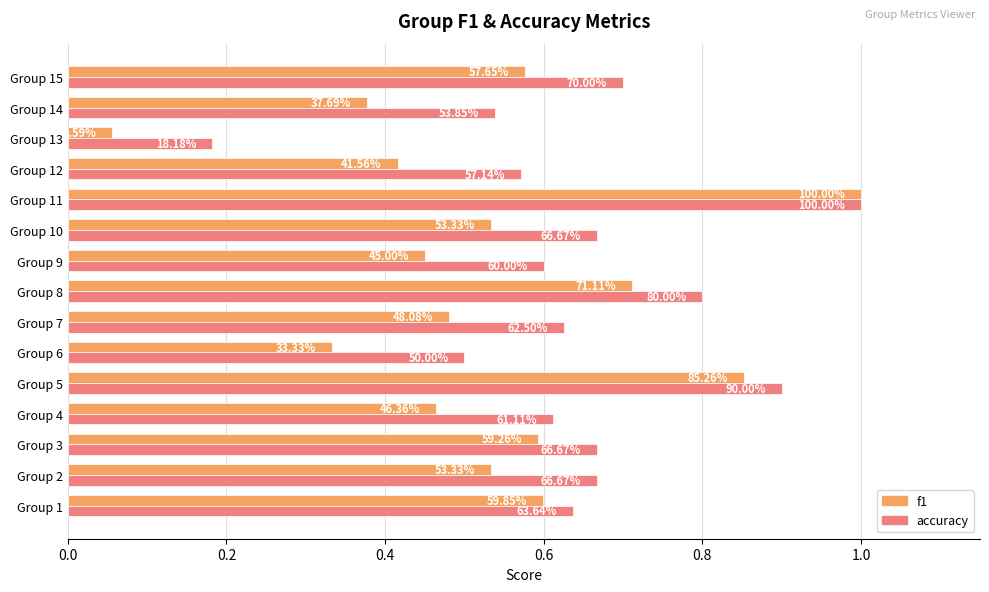

What are all the series names shown in the legend?

f1, accuracy